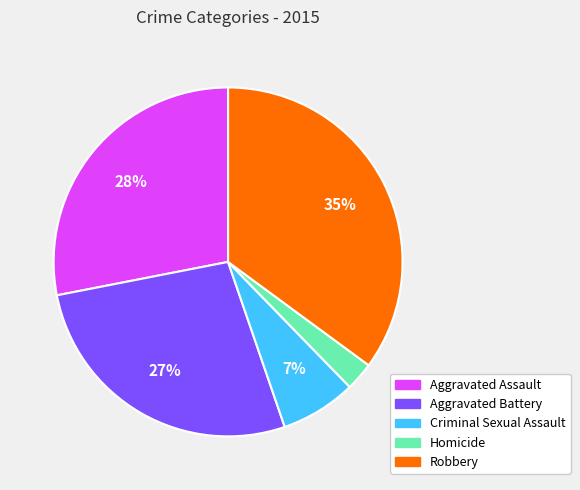

To the nearest percent, what is the difference between the largest and smallest slice percentages?

32%